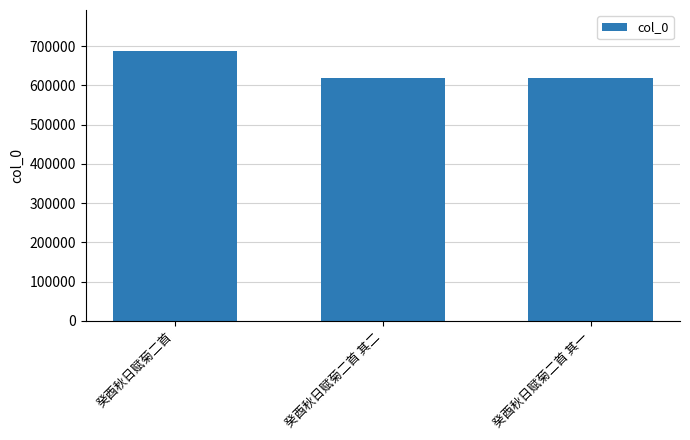

Approximately how many times larger is the value at 癸酉秋日赋菊二首 其一 compared to 癸酉秋日赋菊二首 其二?

1.0